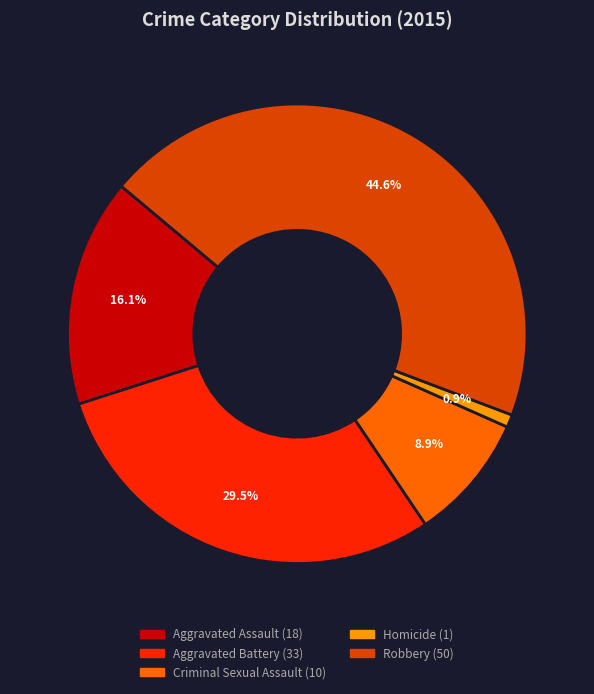

What is the total percentage of Robbery and Aggravated Assault?

60.7%